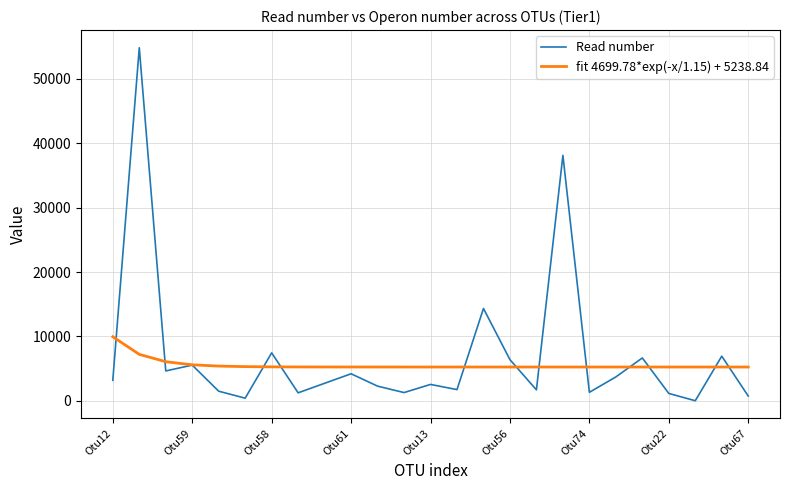

List the series in order of their overall mean, lowest first.

fit 4699.78*exp(-x/1.15) + 5238.84, Read number